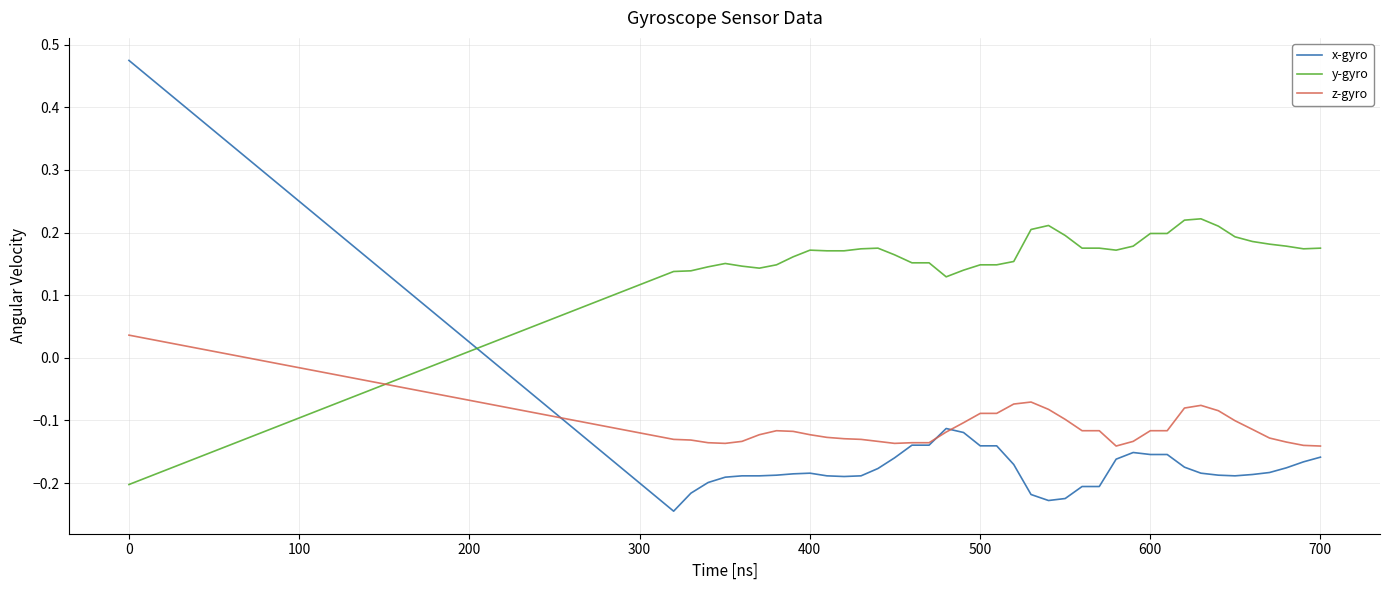

Which series has the largest total across all categories?

y-gyro